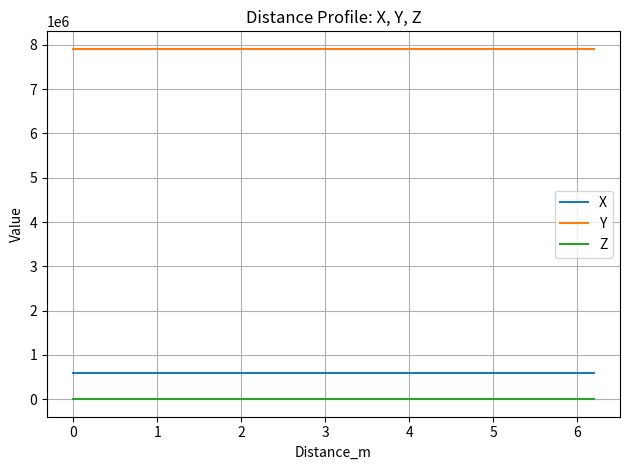

Which series has the largest total across all categories?

Y